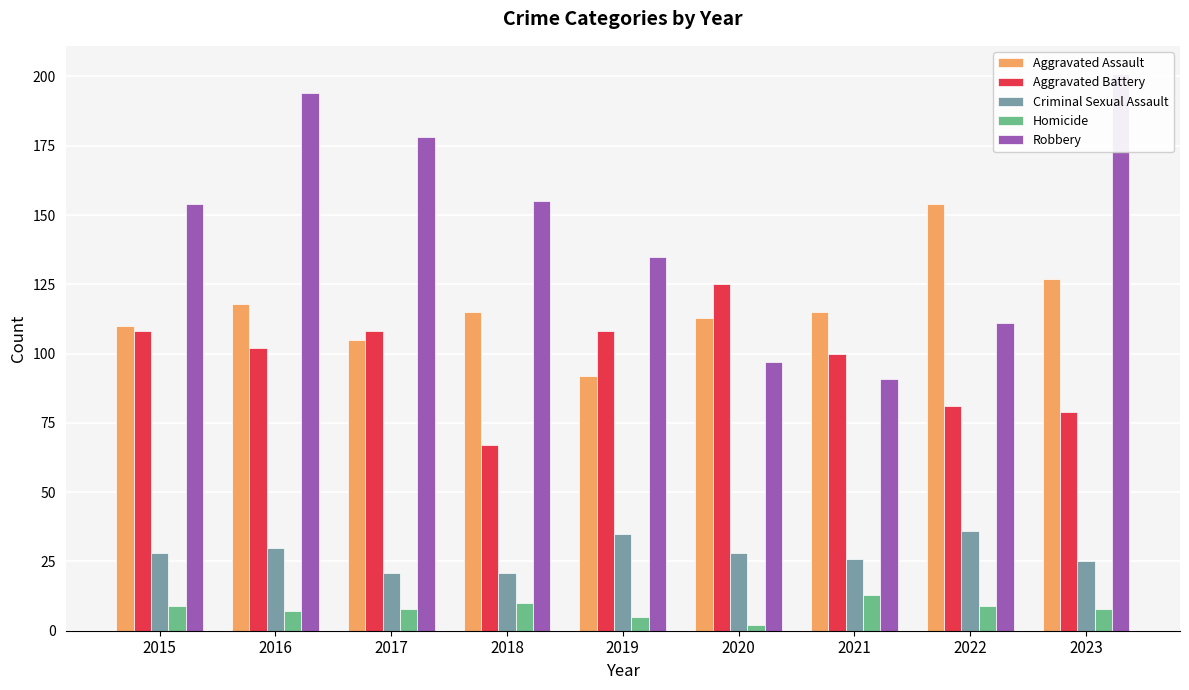

Reading left to right, what are all the values shown in this chart?

Aggravated Assault: 2015=110	2016=118	2017=105	2018=115	2019=92	2020=113	2021=115	2022=154	2023=127
Aggravated Battery: 2015=108	2016=102	2017=108	2018=67	2019=108	2020=125	2021=100	2022=81	2023=79
Criminal Sexual Assault: 2015=28	2016=30	2017=21	2018=21	2019=35	2020=28	2021=26	2022=36	2023=25
Homicide: 2015=9	2016=7	2017=8	2018=10	2019=5	2020=2	2021=13	2022=9	2023=8
Robbery: 2015=154	2016=194	2017=178	2018=155	2019=135	2020=97	2021=91	2022=111	2023=201